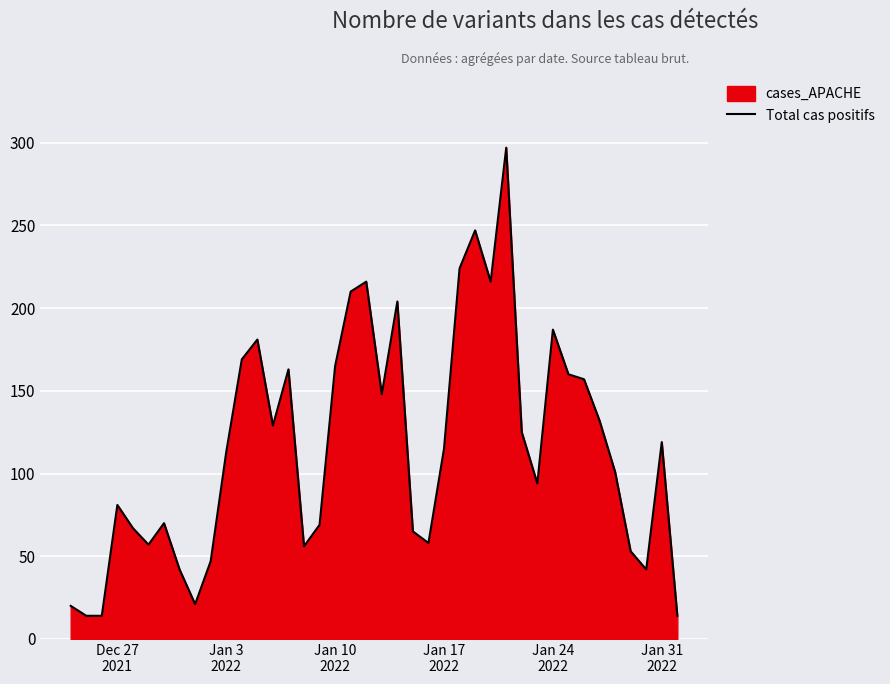

What is the difference between the maximum and minimum values?

283